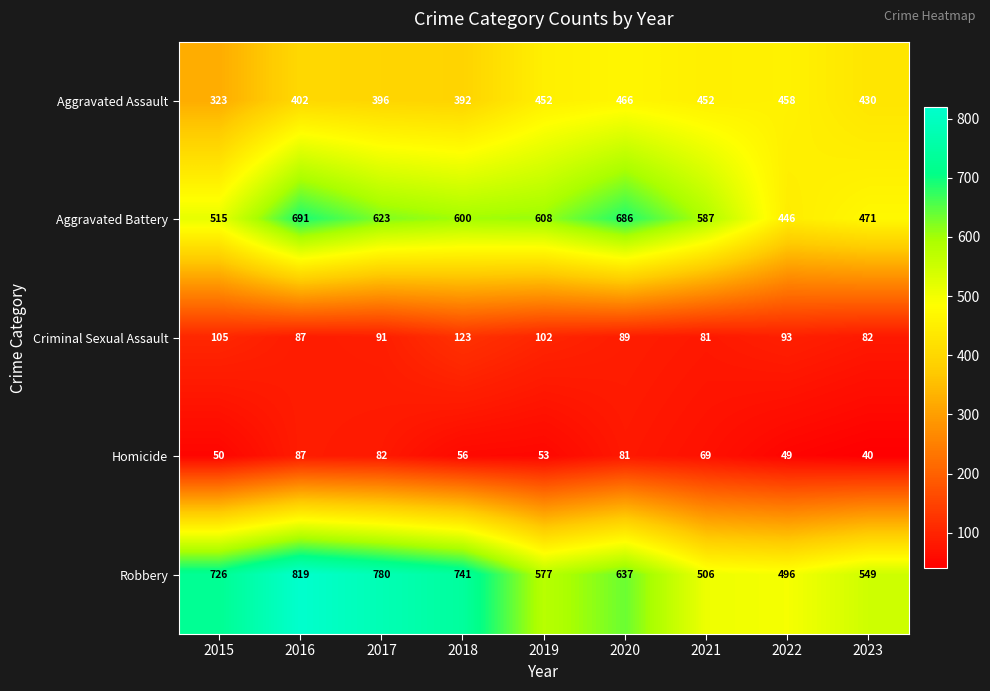

Where is Aggravated Battery nearest to the value 568?

2021